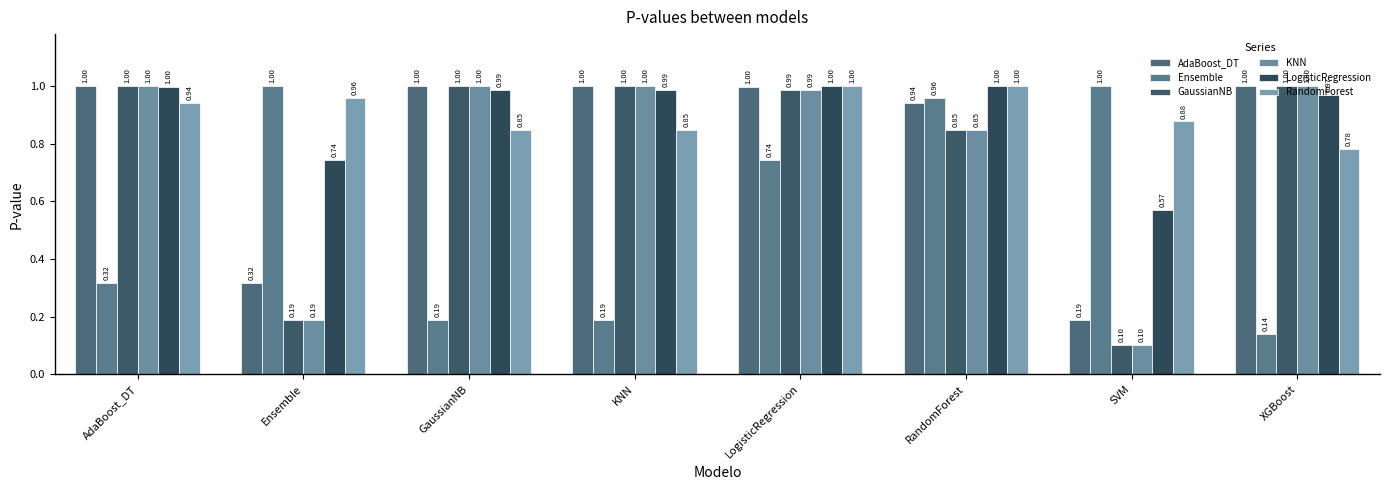

What is the average value of the Ensemble series?

0.6